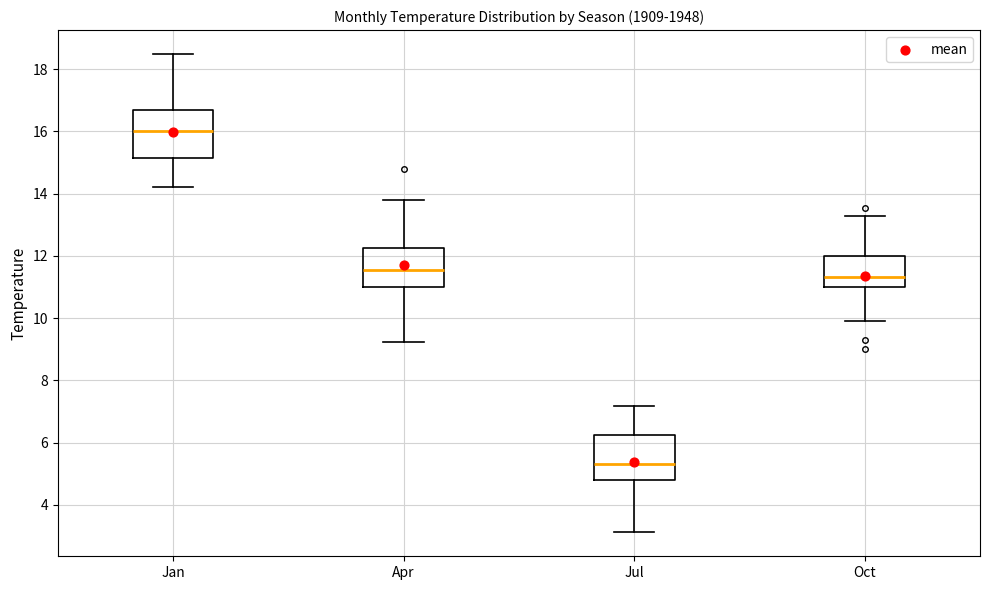

Reading left to right, read every box against the y-axis: the position of its median line, the range the box covers, and the ends of its whiskers. The values are not printed on the chart, so give them approximately, as read against the axis.

Jan: median 16.0, box 15.2 to 16.6, whiskers 14.2 to 18.4
Apr: median 11.6, box 11.0 to 12.2, whiskers 9.2 to 13.8
Jul: median 5.4, box 4.8 to 6.2, whiskers 3.2 to 7.2
Oct: median 11.4, box 11.0 to 12.0, whiskers 10.0 to 13.2